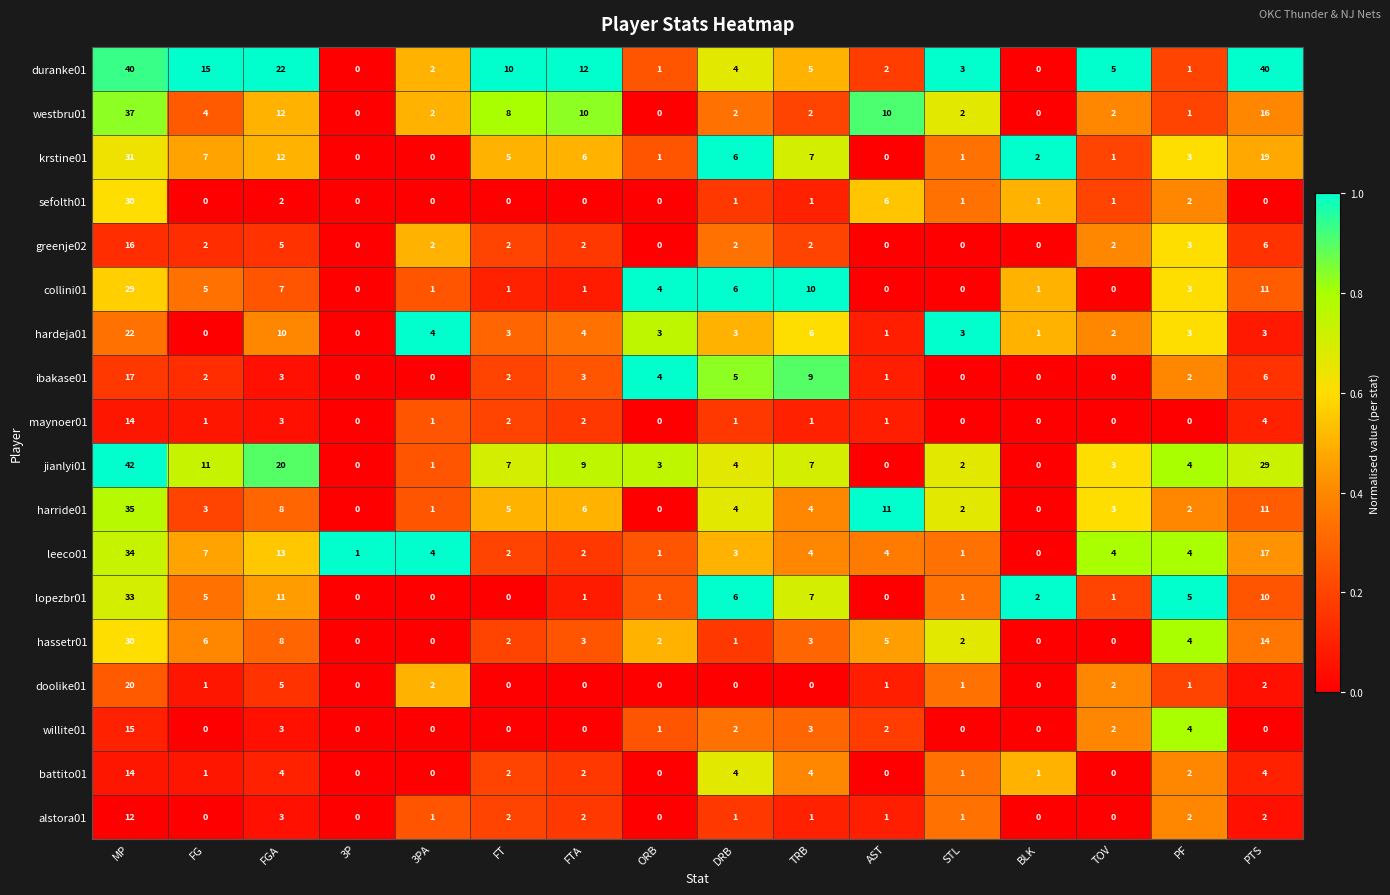

Count the number of data series in this chart.

18